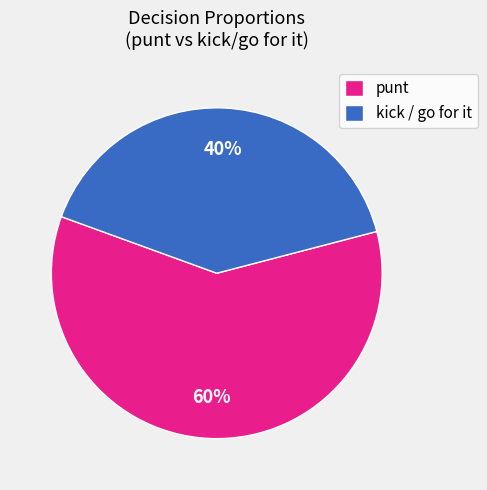

Which slice is the largest?

punt